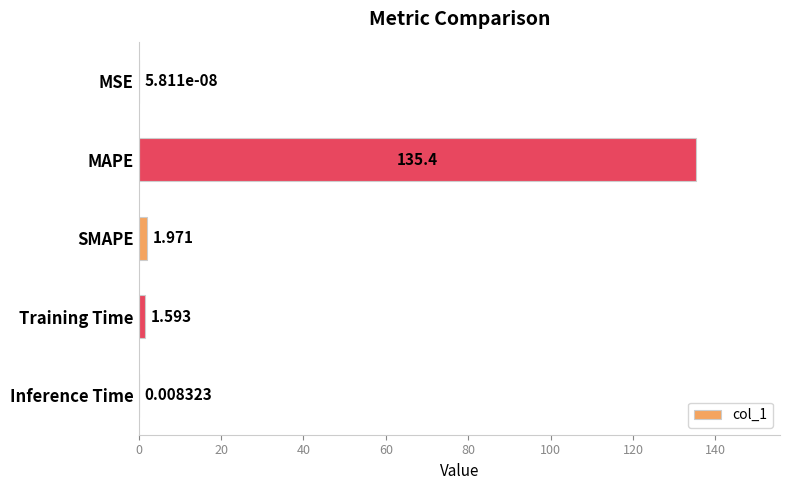

How many series are shown in this chart?

1